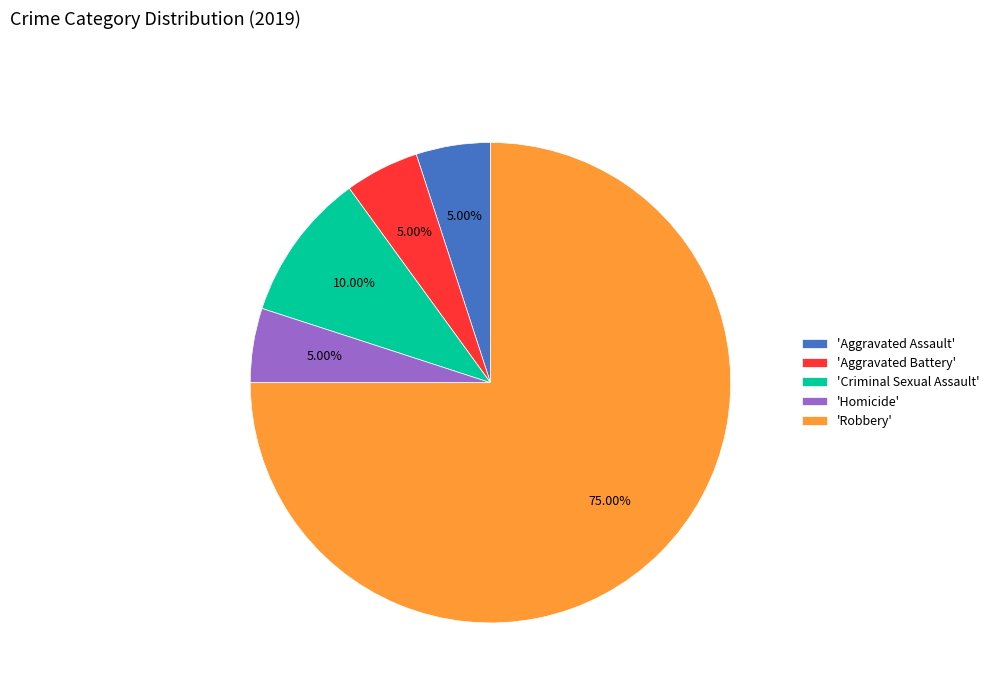

Do 'Homicide' and 'Aggravated Assault' together represent more than half of the pie?

No